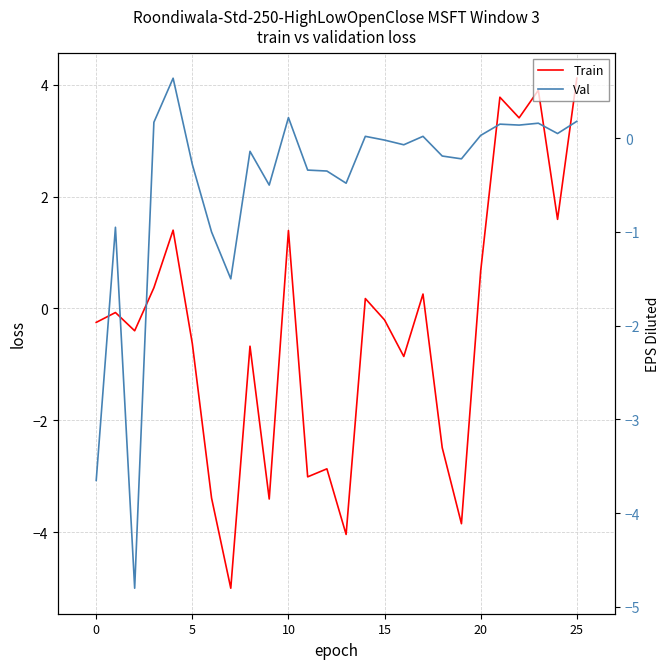

Between 8 and 6, which is larger?

8